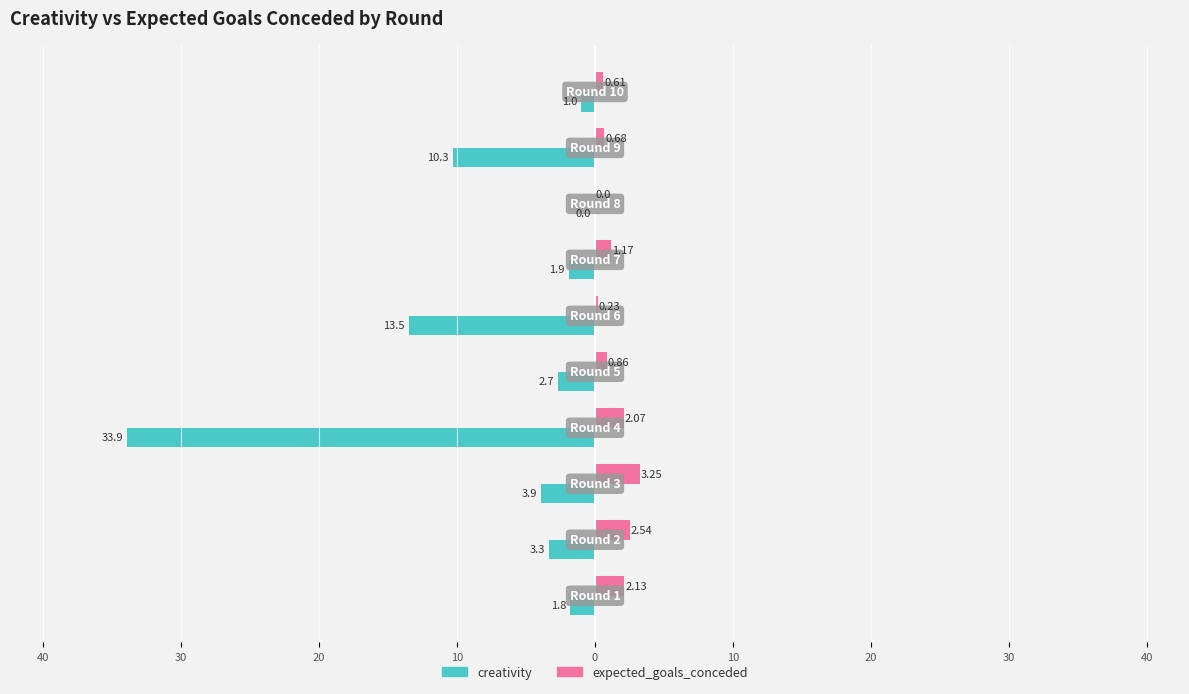

What are all the series names shown in the legend?

creativity, expected_goals_conceded